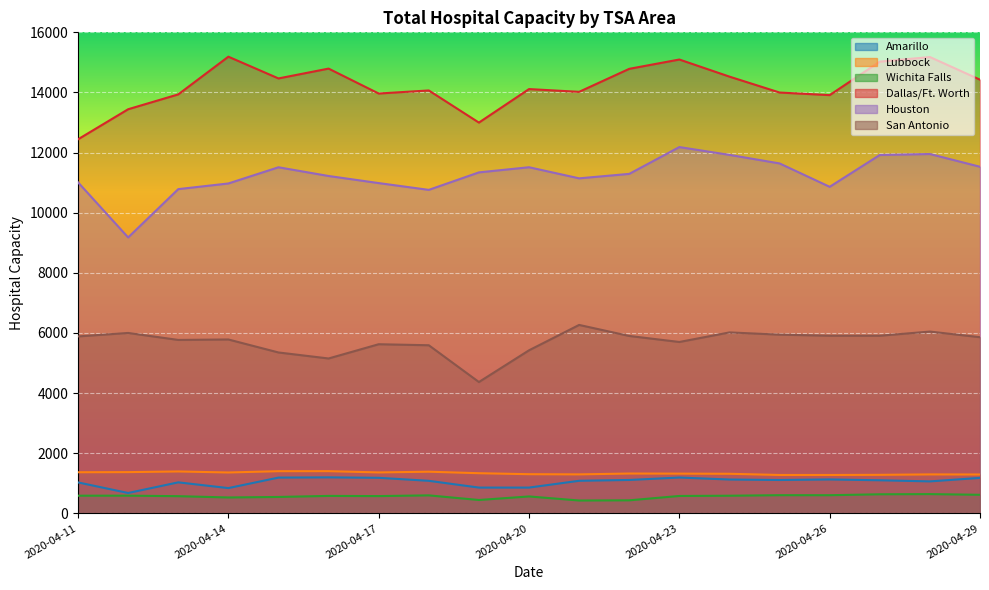

The San Antonio series shows 2927 at 2020-04-11. True or false?

False